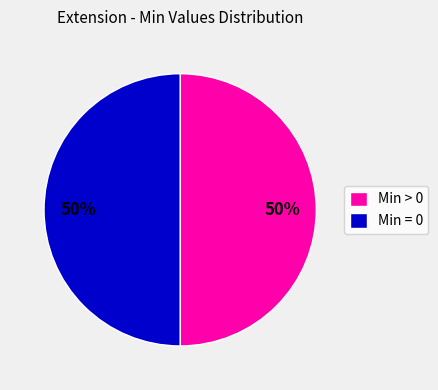

To the nearest percent, what is the average slice percentage?

50%